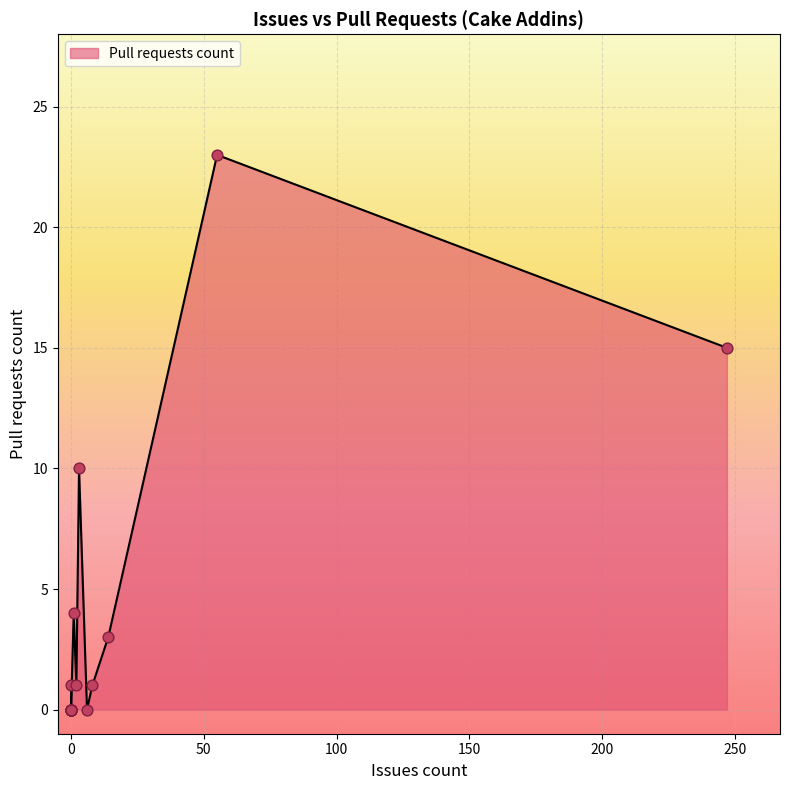

What is the ratio of the value at 3 to the value at 247?

0.7